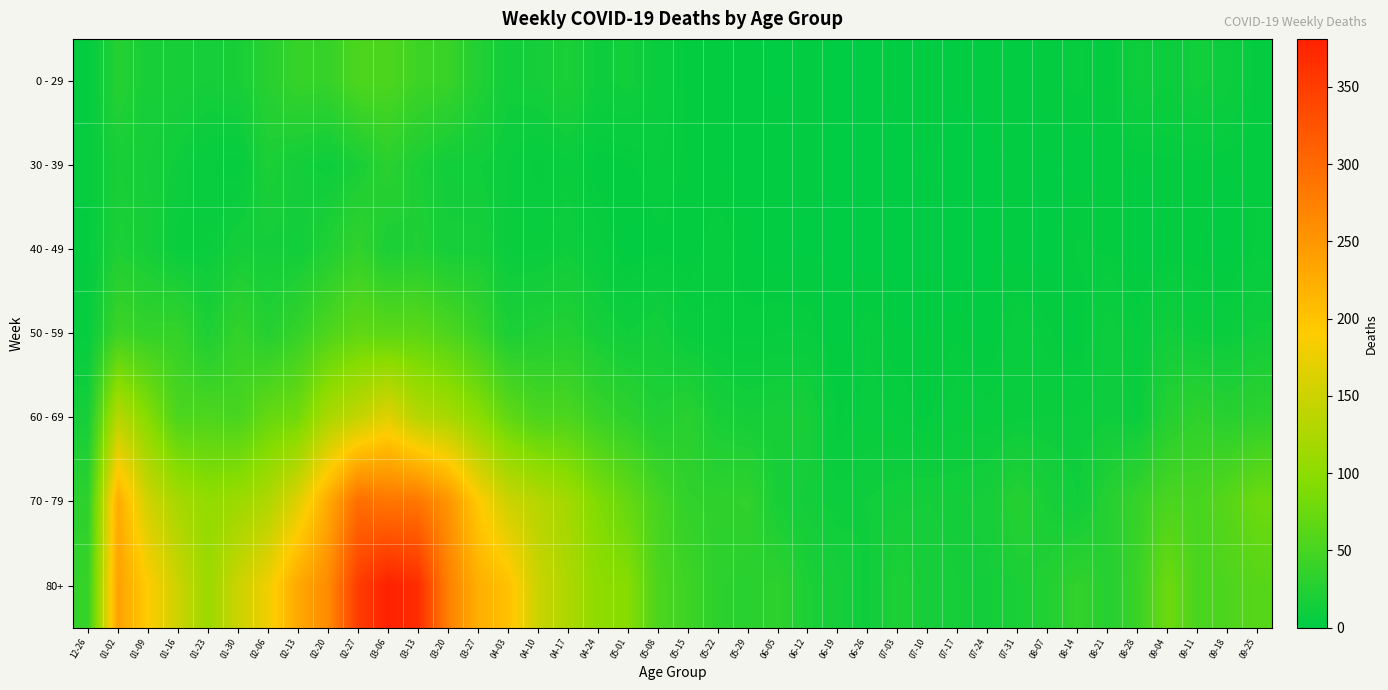

At which category does the chart reach its minimum across all series?

07-03